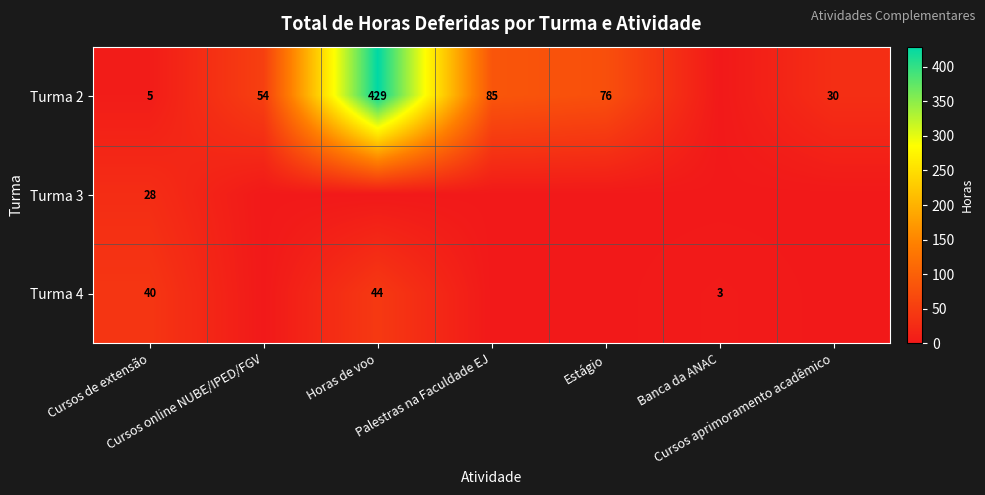

What is the sum of all Turma 2 values?

679.0